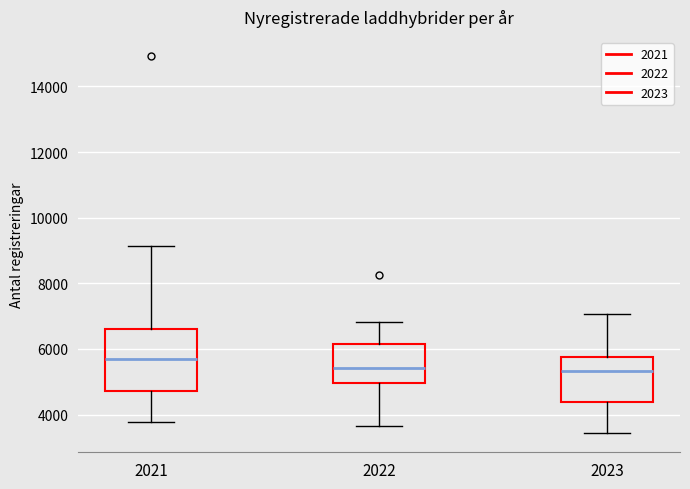

Where does the upper whisker of the box at x = 2023 end on the y-axis? The values are not printed on the chart, so give them approximately, as read against the axis.

7000